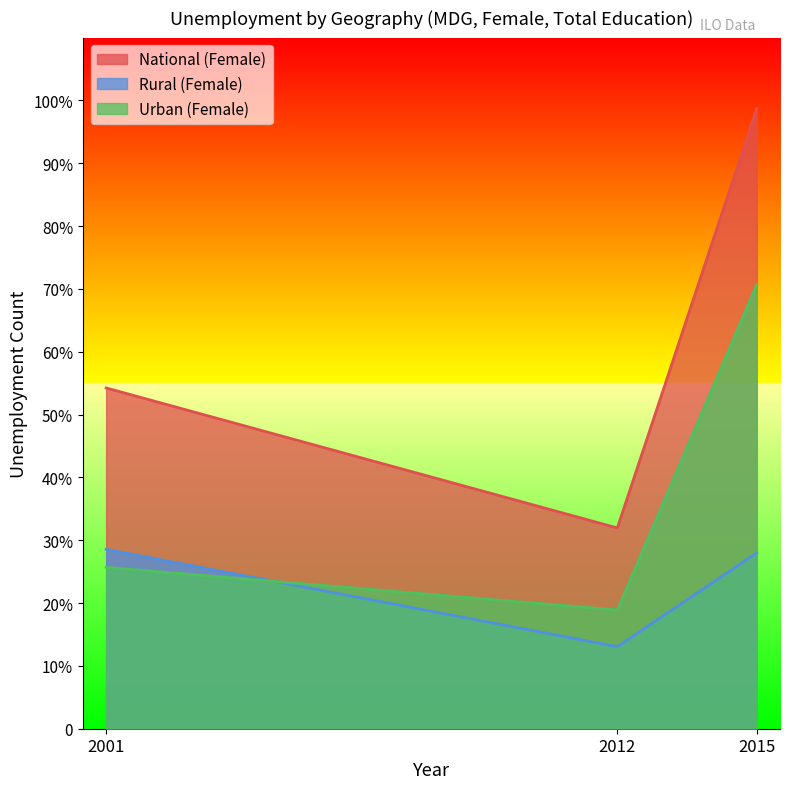

At 2012, list the series in order from largest to smallest.

National (Female), Urban (Female), Rural (Female)